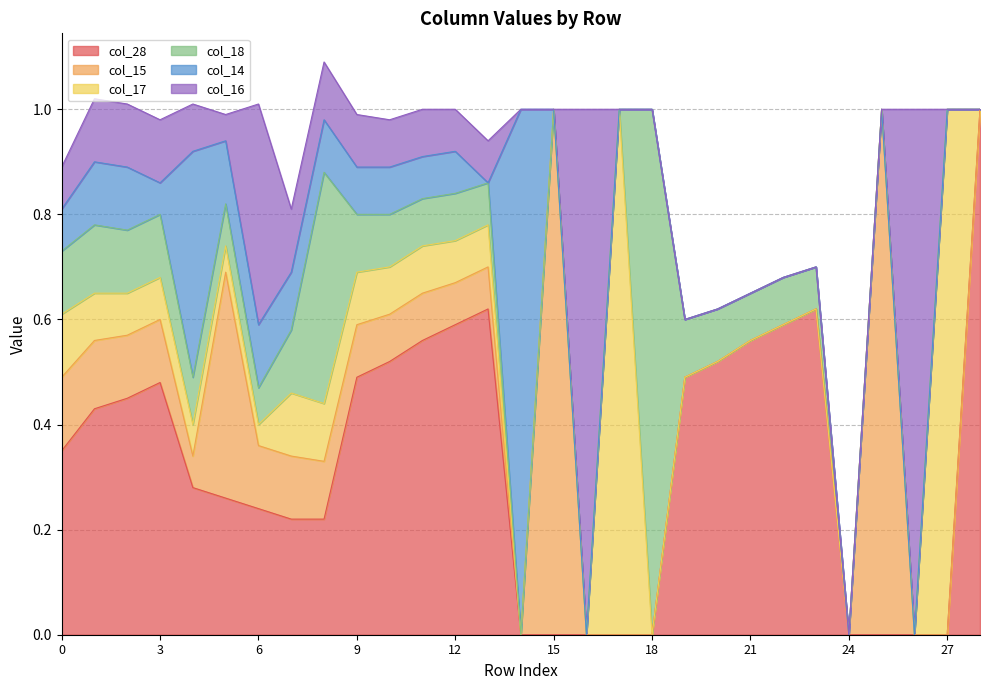

List the labels in order of col_28 value, smallest first.

14, 15, 16, 17, 18, 24, 25, 26, 27, 7, 8, 6, 5, 4, 0, 1, 2, 3, 9, 19, 10, 20, 11, 21, 12, 22, 13, 23, 28